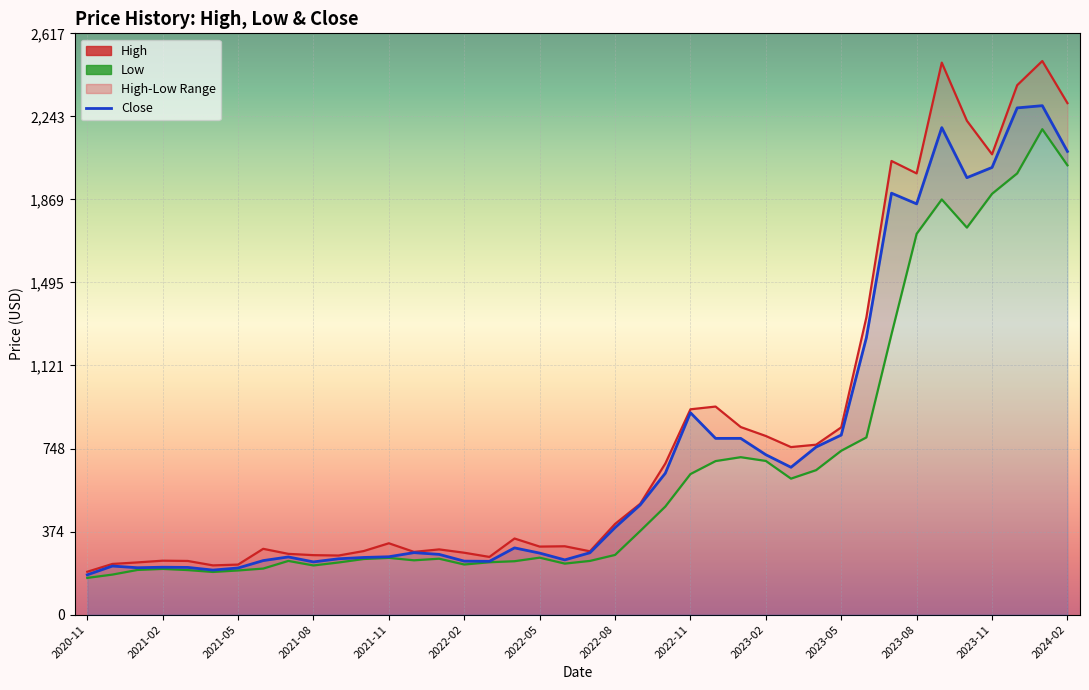

At 2021-02, list the series in order from largest to smallest.

High, Close, Low